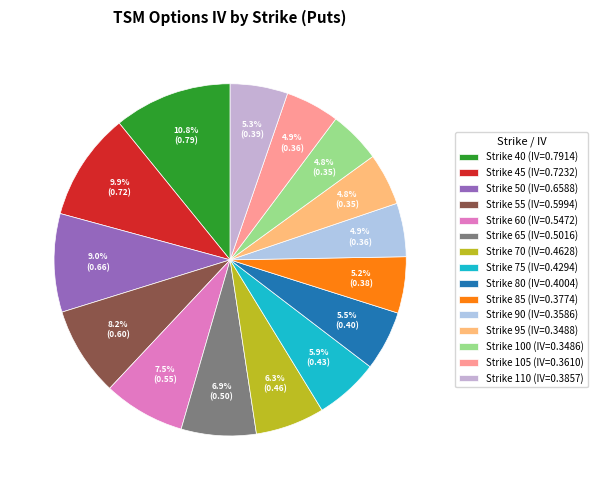

Which category has the biggest portion of the pie?

Strike 40 (IV=0.7914)